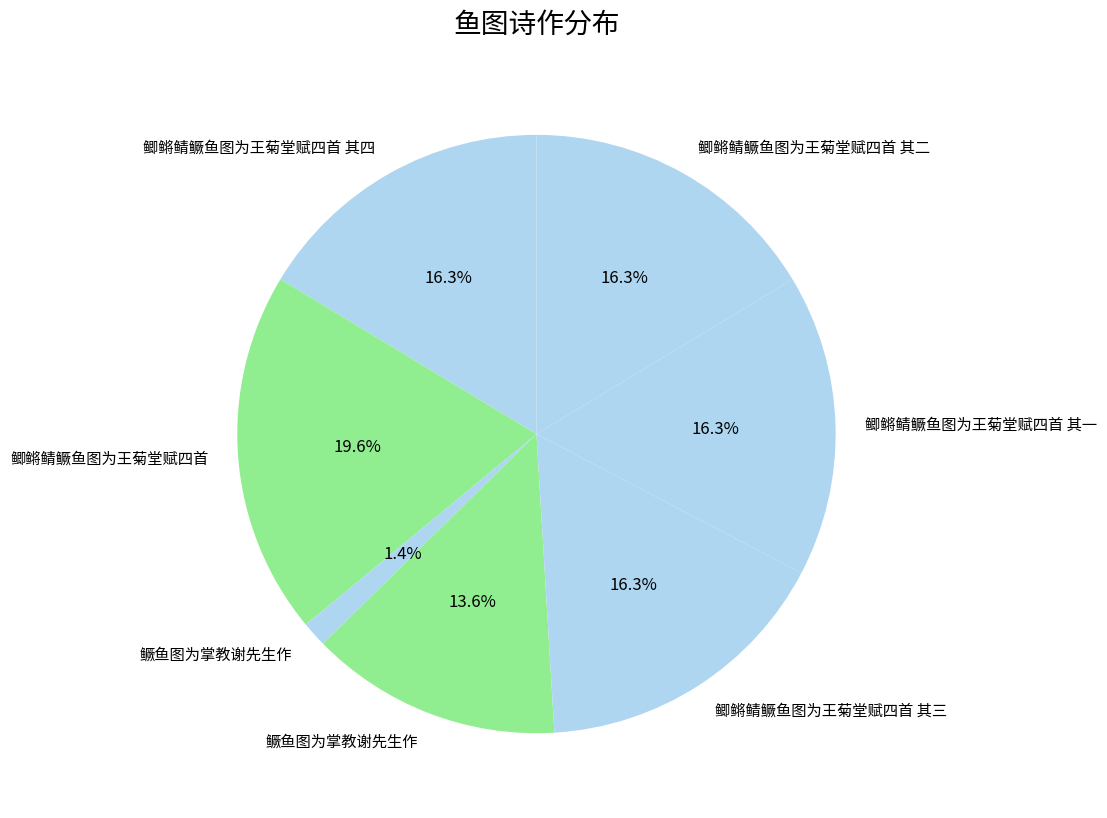

To the nearest percent, what is the average slice percentage?

14%